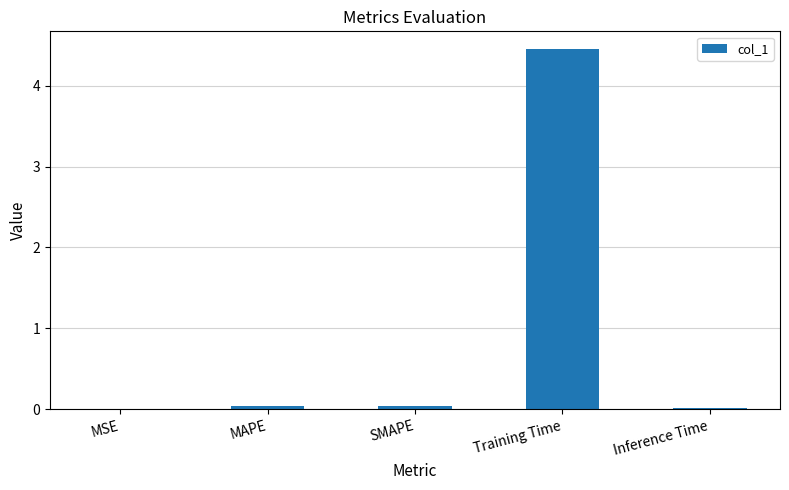

Which category has the highest value across all series?

Training Time